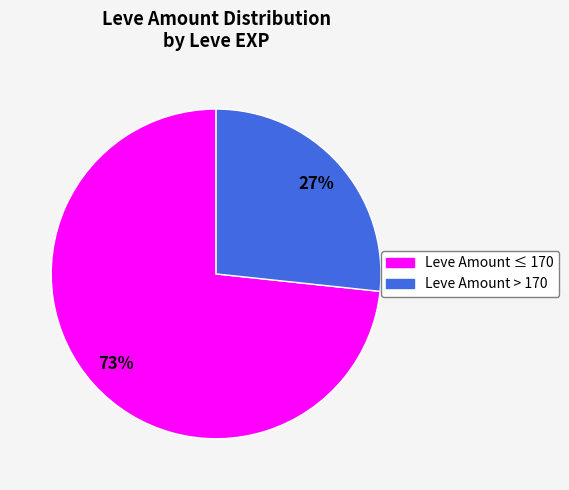

To the nearest percent, what is the average slice percentage?

50%